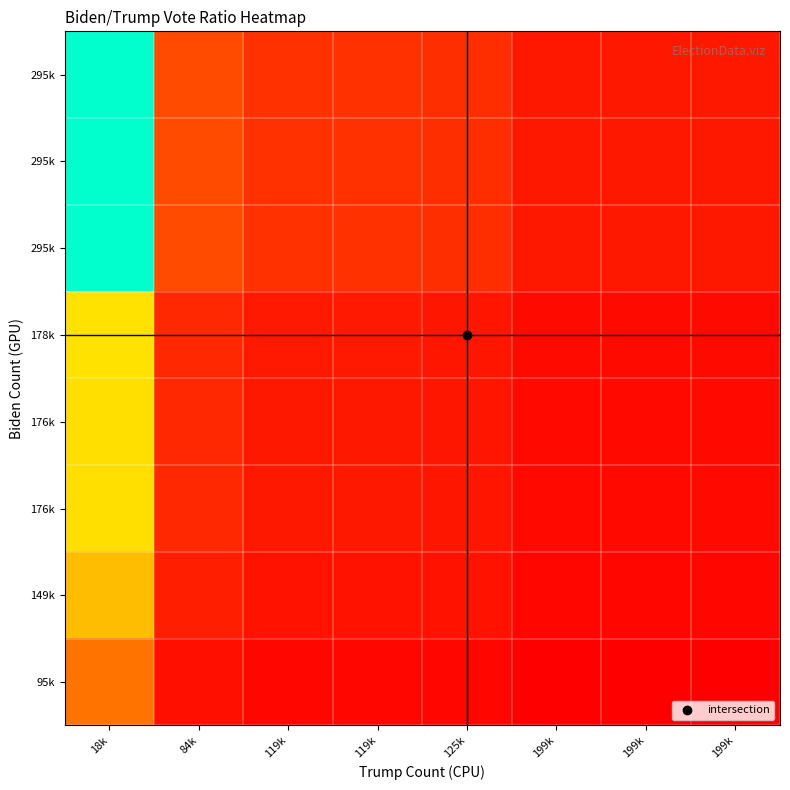

How many data points does each series have?

8